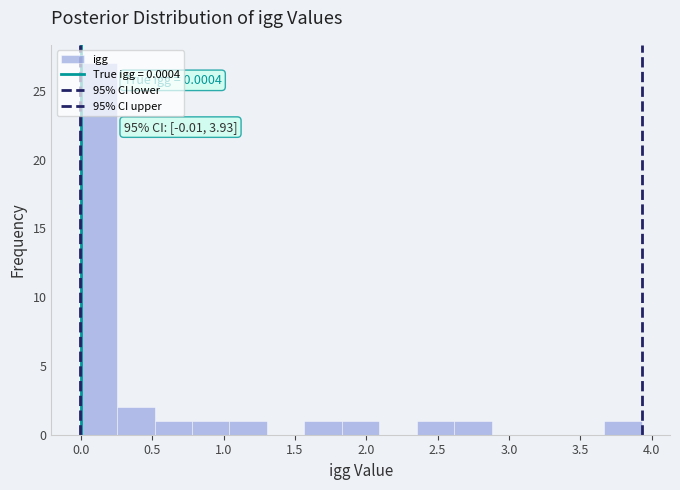

Which range on the x-axis has the tallest bar?

0.00 to 0.25